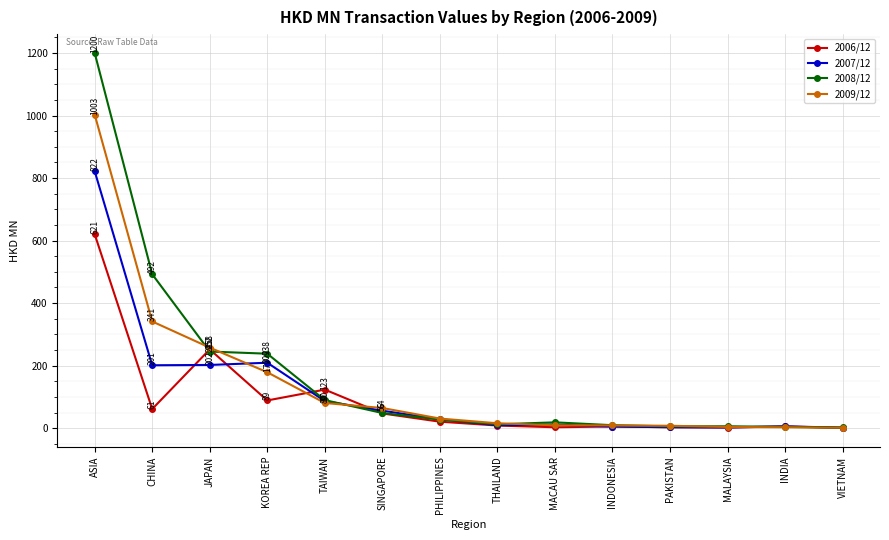

What is the label of the 2nd point from the right?

INDIA